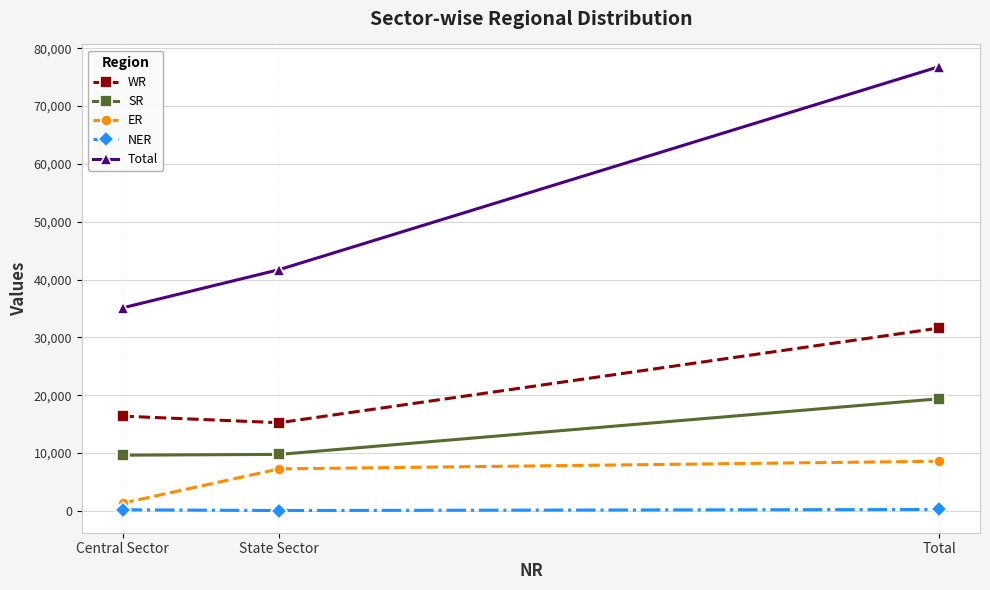

What is the sum of all WR values?

63226